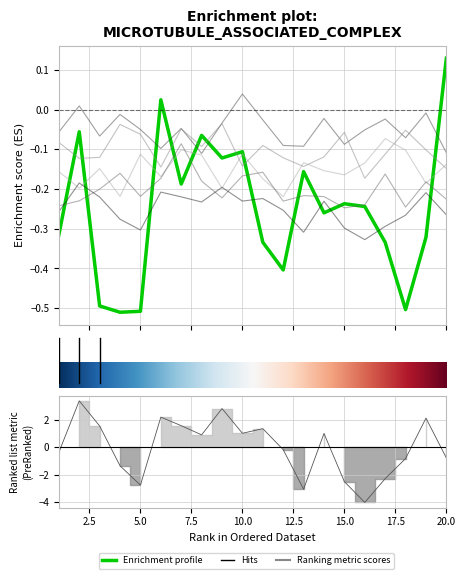

What is the sum of the x1 values at 7 and 14?

-0.4